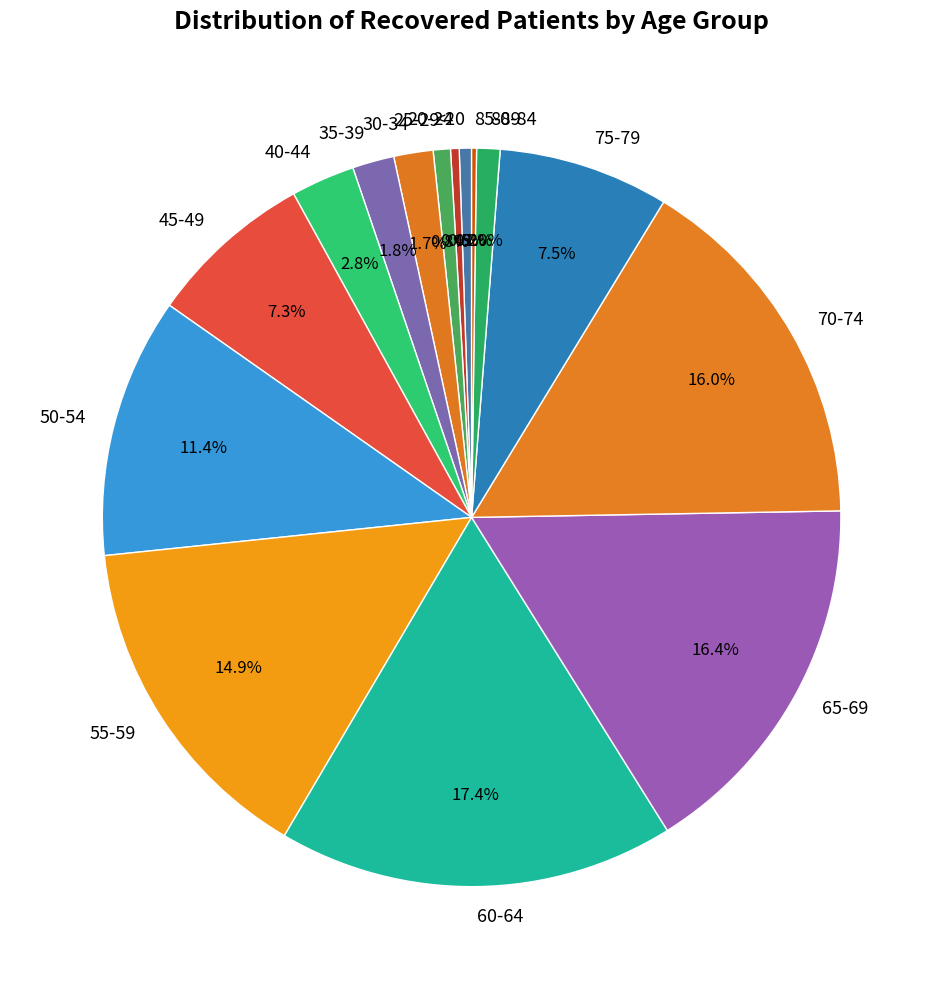

What percentage do 80-84 and 35-39 together represent?

2.8%